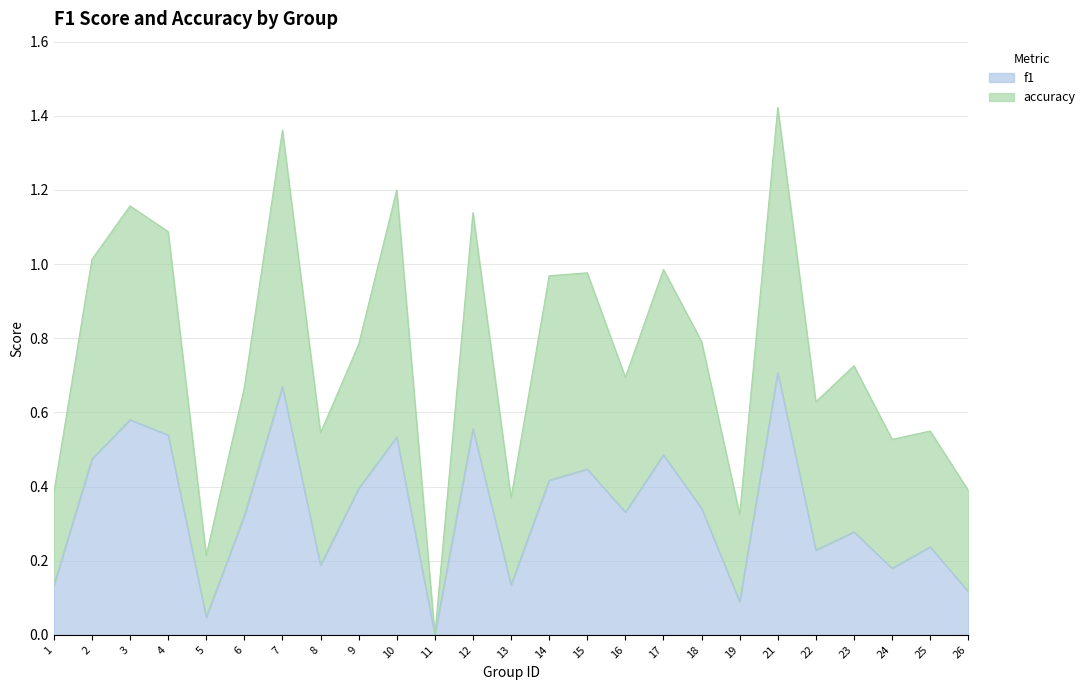

At which label does f1 reach its minimum?

11